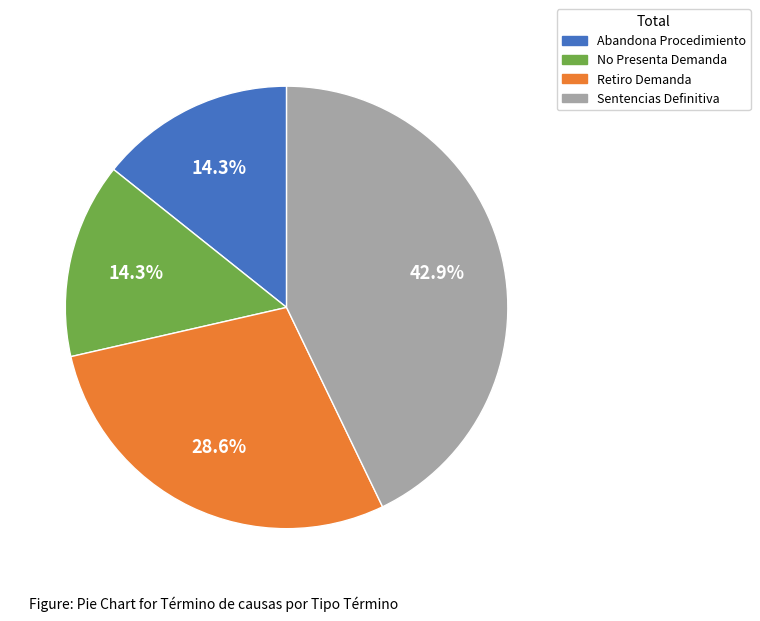

How many slices are in this pie chart?

4